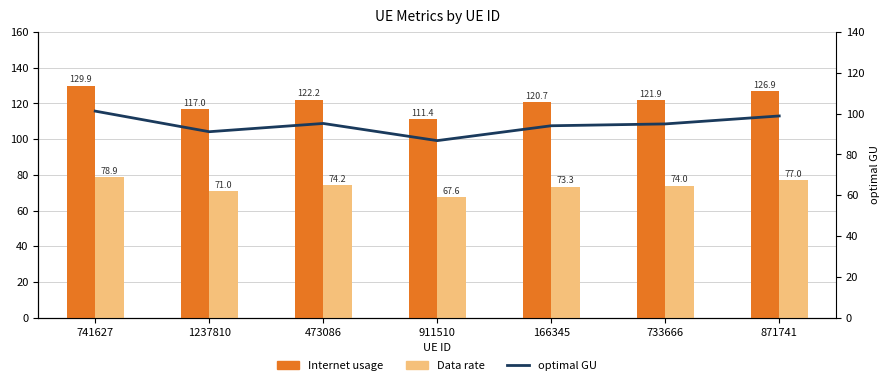

Where does the optimal GU series first go above 94?

741627